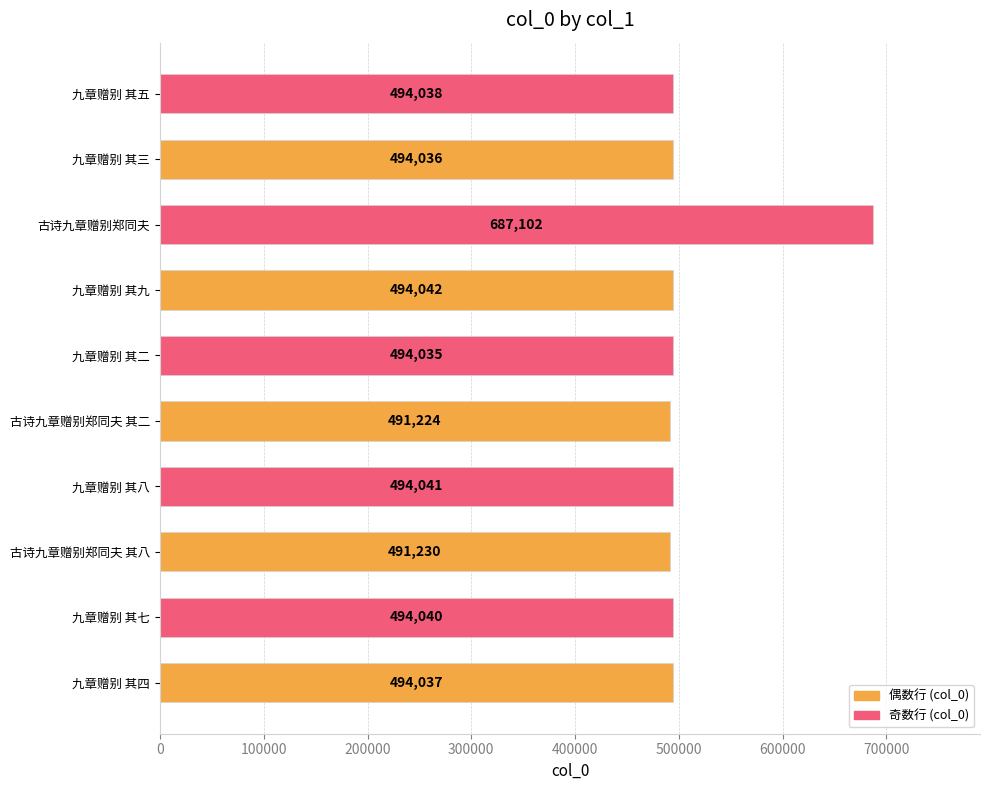

Which has a higher value, 古诗九章赠别郑同夫 or 古诗九章赠别郑同夫 其二?

古诗九章赠别郑同夫